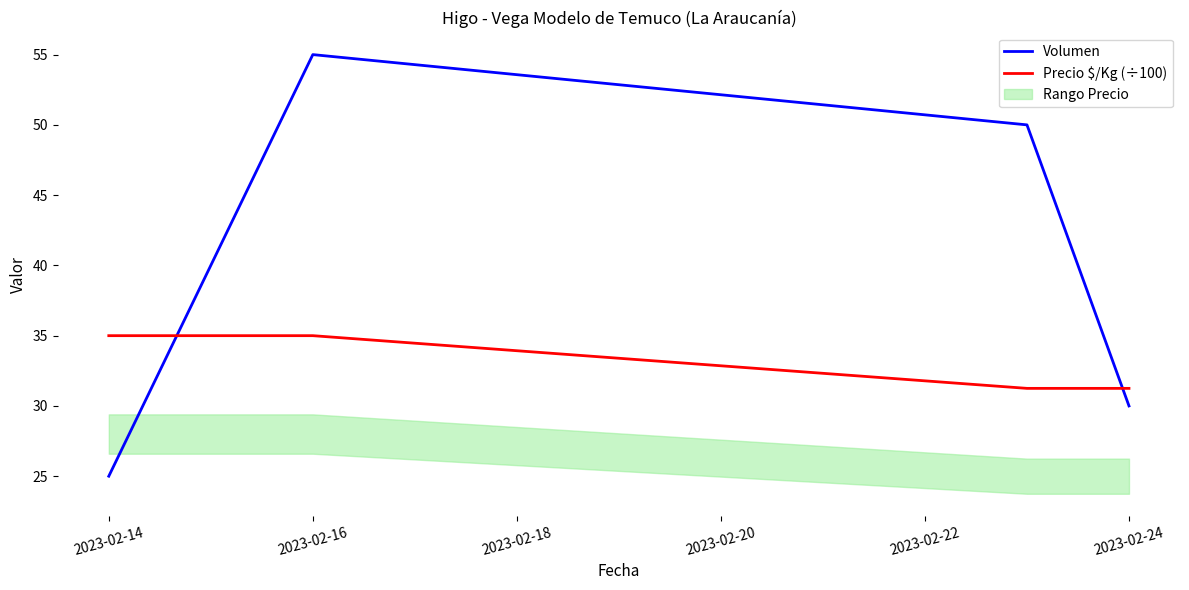

True or false: Precio $/Kg (÷100) and Volumen intersect in this chart.

True